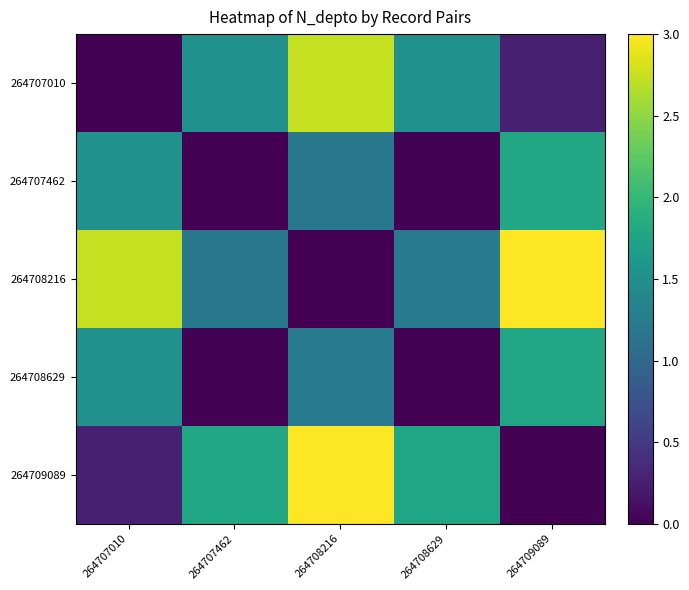

Which series has the widest spread of values?

264708216